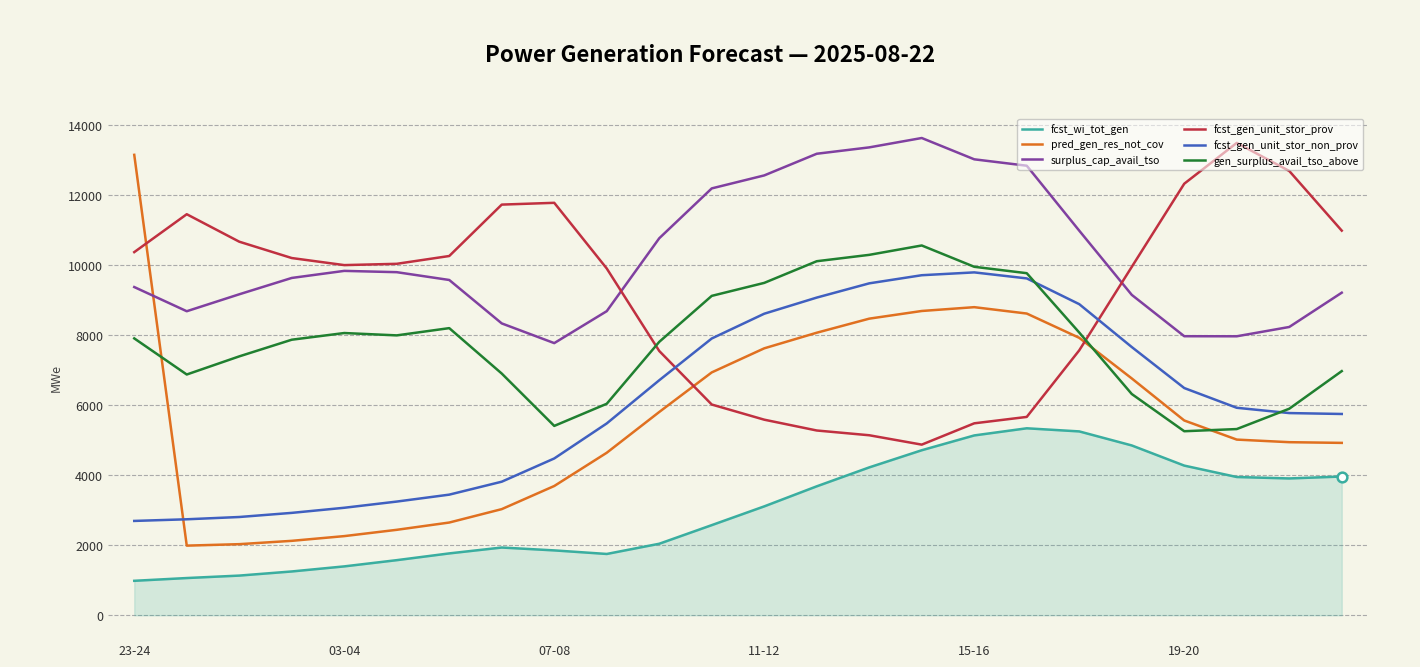

True or false: fcst_wi_tot_gen and gen_surplus_avail_tso_above cross at least once.

False